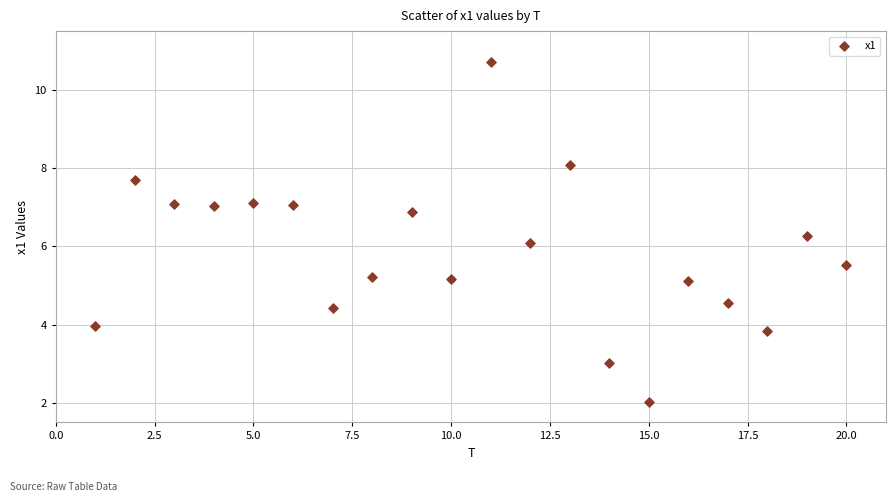

What is the range of X values (max minus min)?

19.0